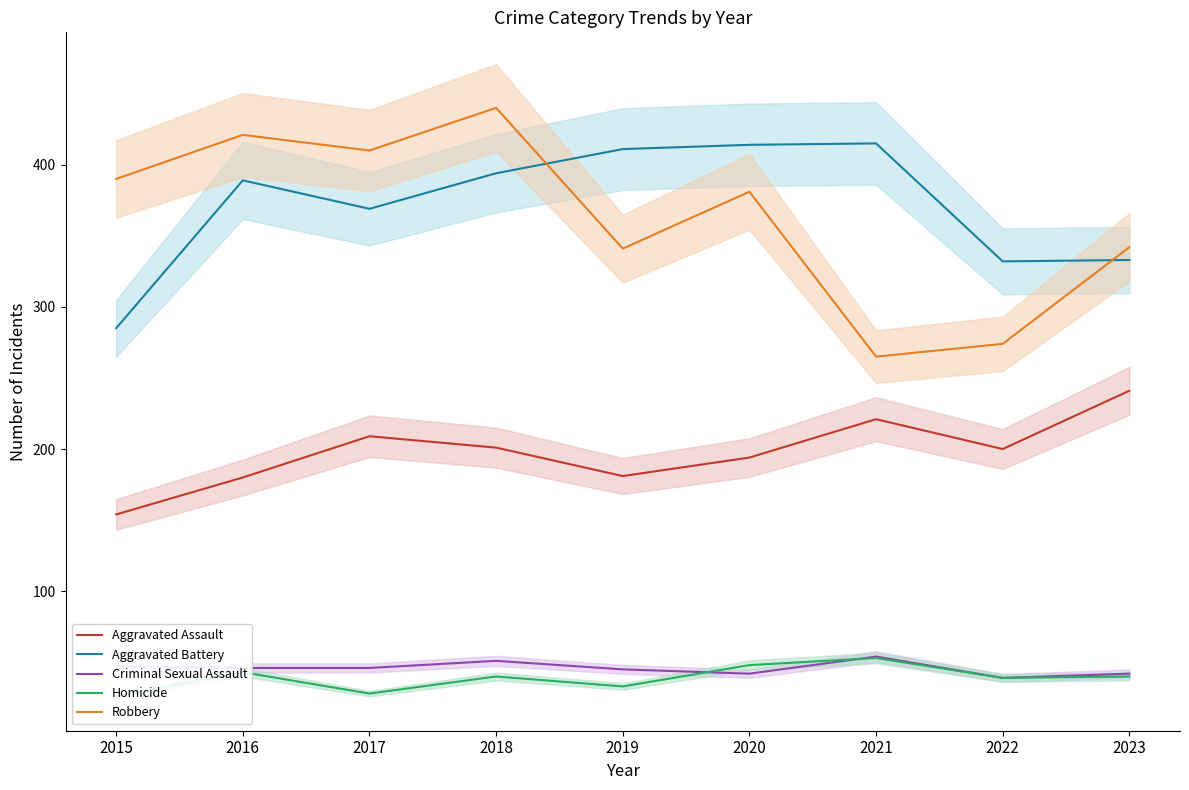

What is the value of the Robbery point at the 4th from the left?

440